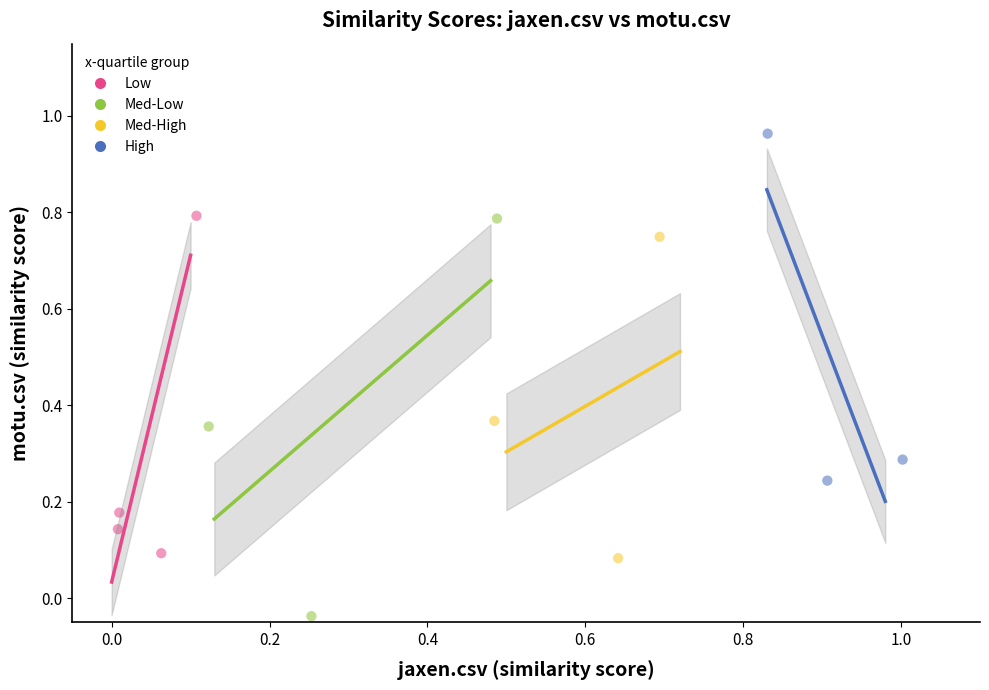

Which series reaches the minimum Y coordinate?

Med-Low